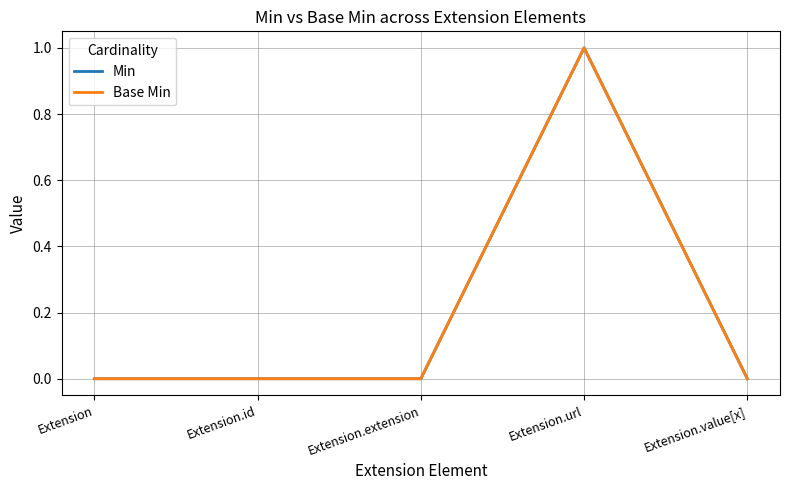

What are all the series names shown in the legend?

Min, Base Min